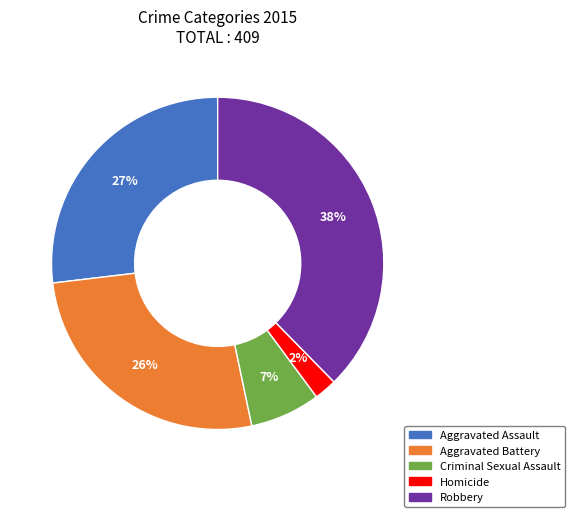

What percentage is the Robbery slice, to the nearest percent?

38%